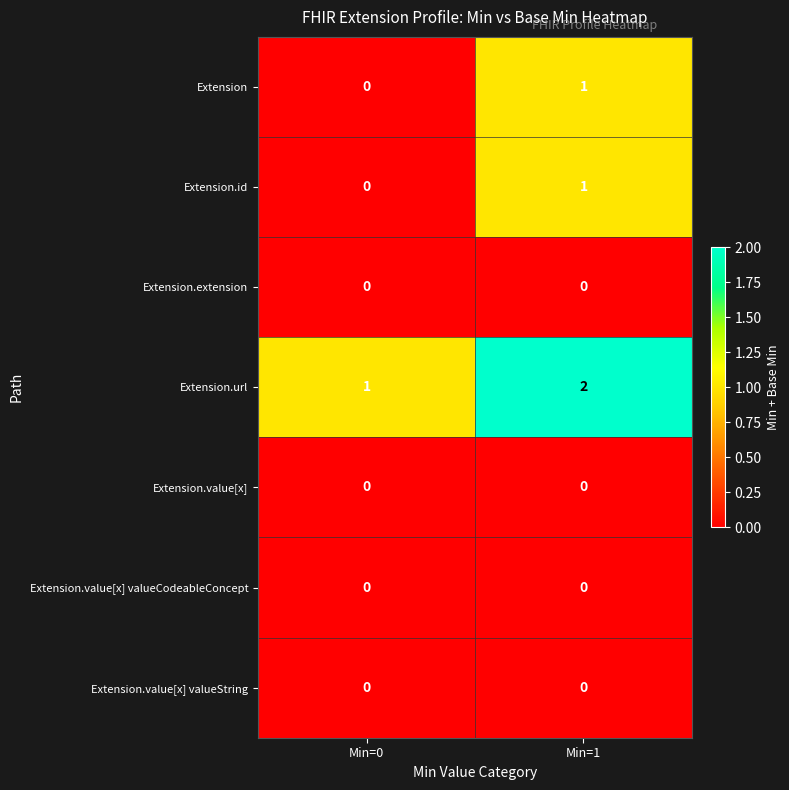

The value of Extension.value[x] valueString at Min=0 is 0. True or false?

True